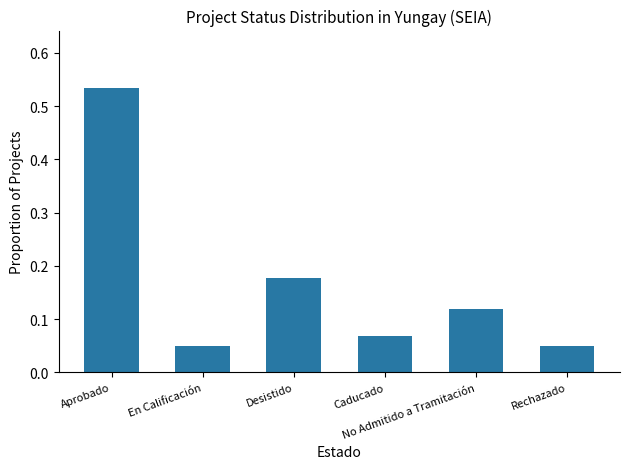

How many bars are there in total?

6